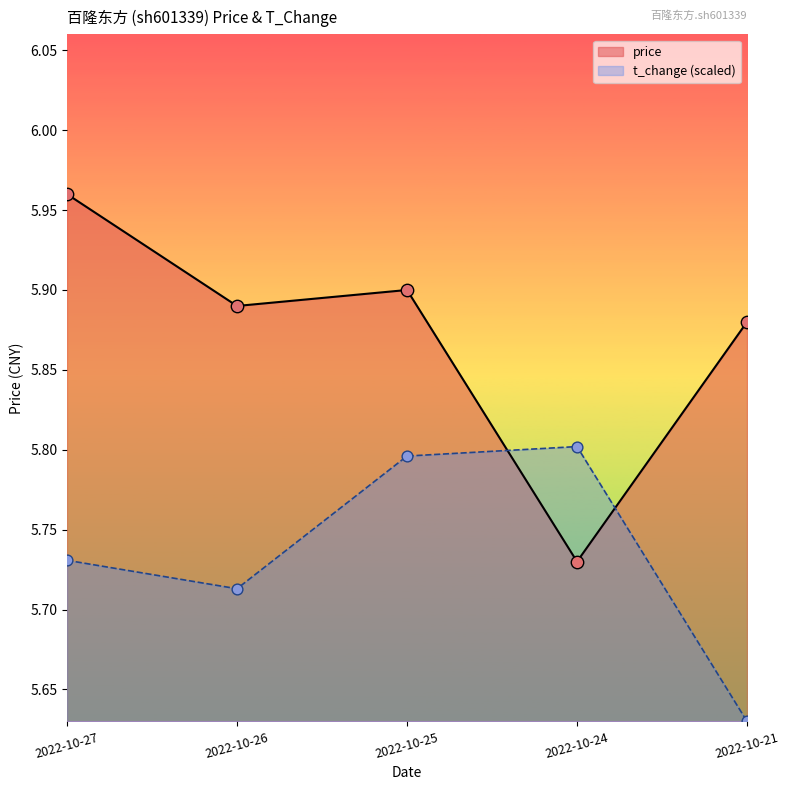

Which series contains the lowest Y value?

t_change